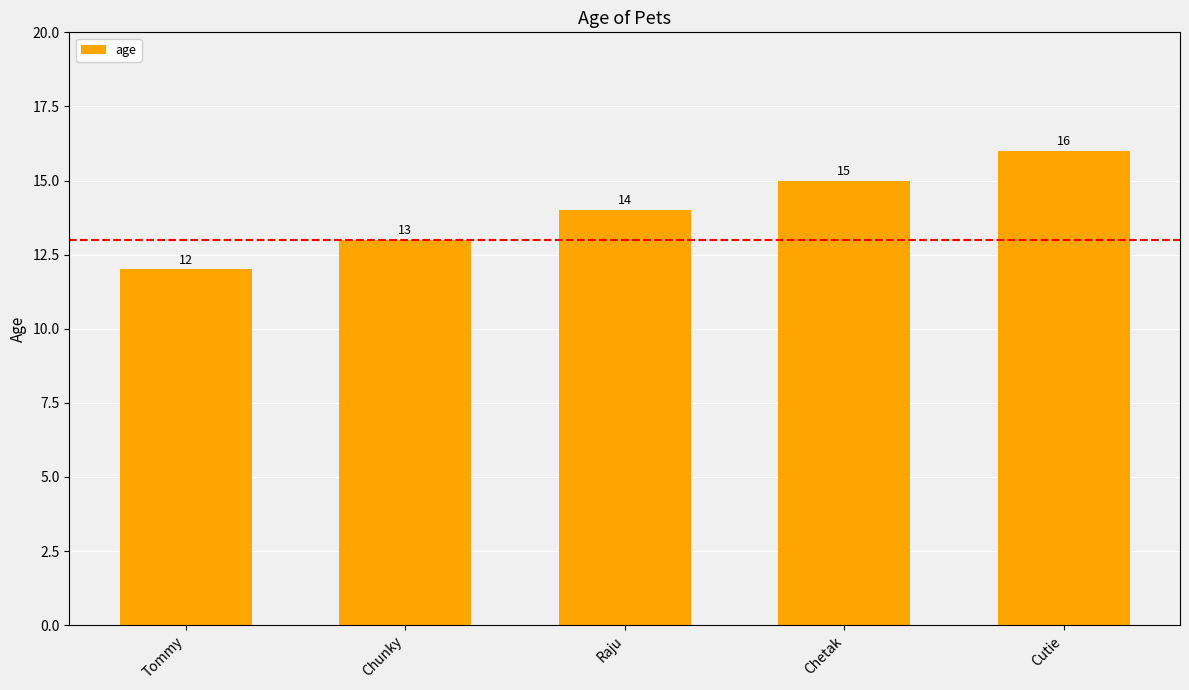

What is the minimum value shown in the chart?

12